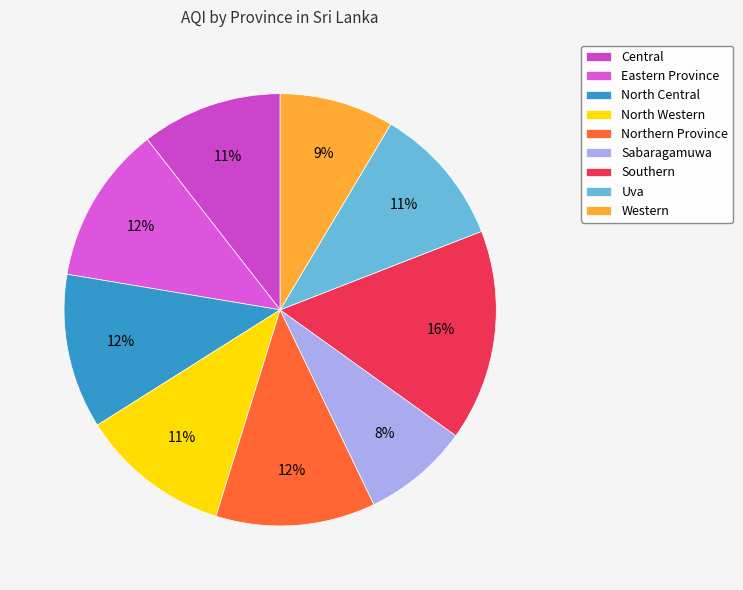

Does Eastern Province represent more than half of the total?

No